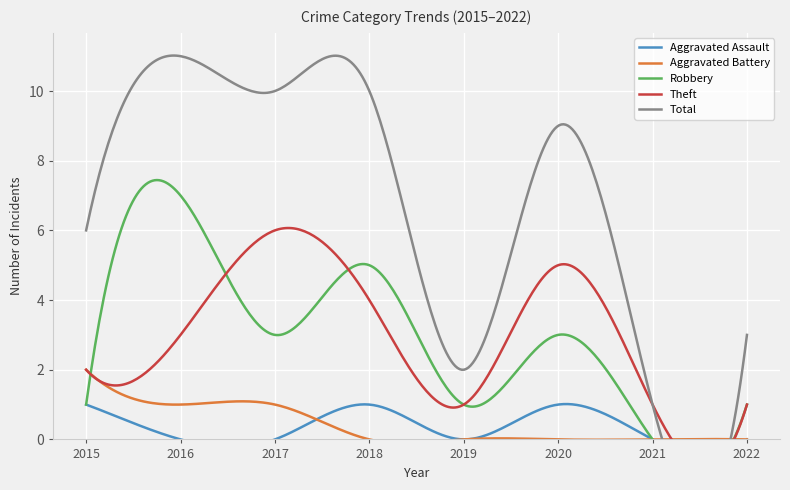

At which category is the sum across all series the highest?

2016